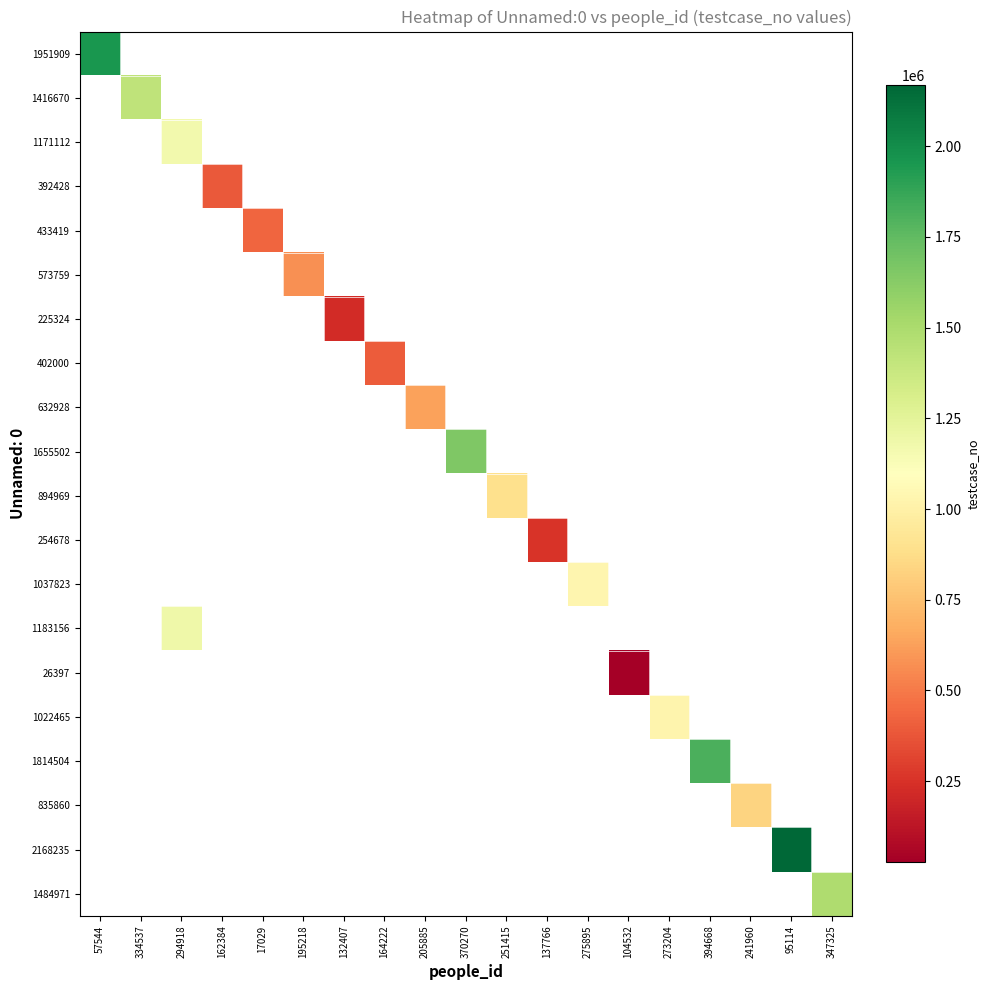

How many categories are shown in the chart?

19